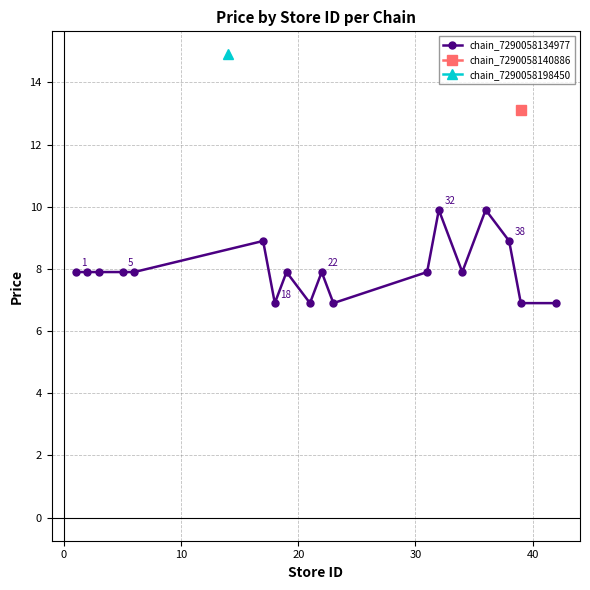

How many points are higher than both their immediate neighbors (excluding endpoints)?

5